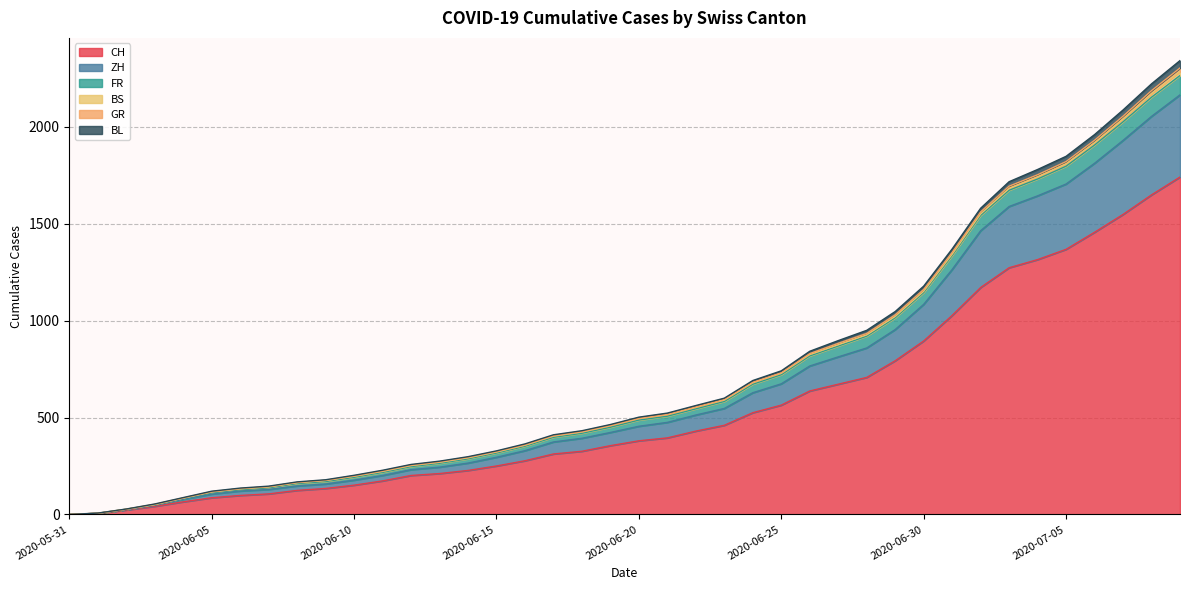

How many data points in ZH are above 455?

19